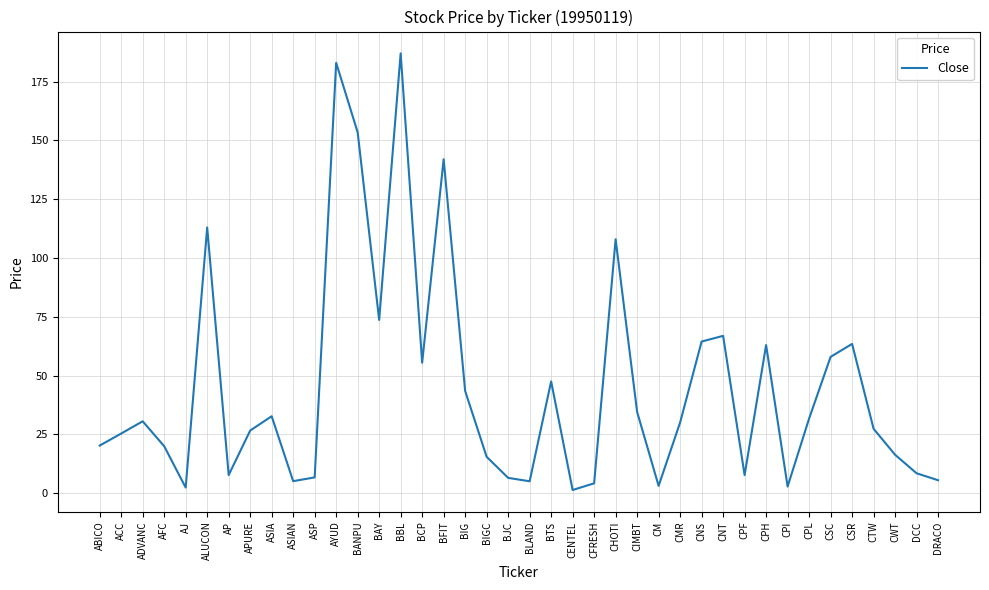

The chart shows a value of 12.0 at ABICO. True or false?

False